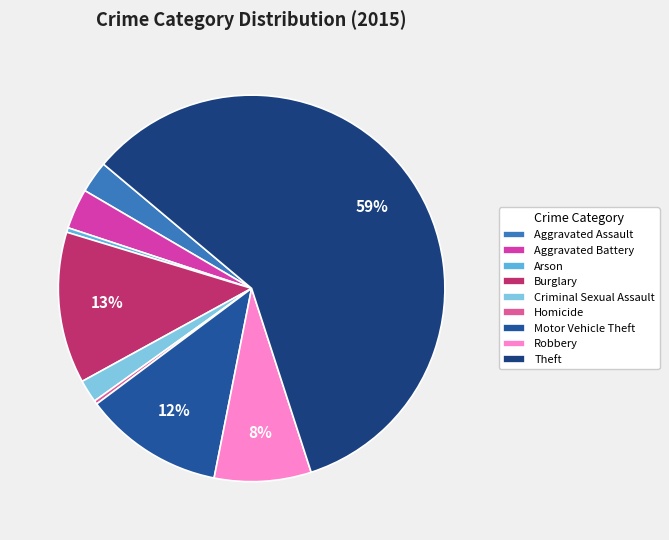

The Theft slice represents 72% of the pie. True or false?

False